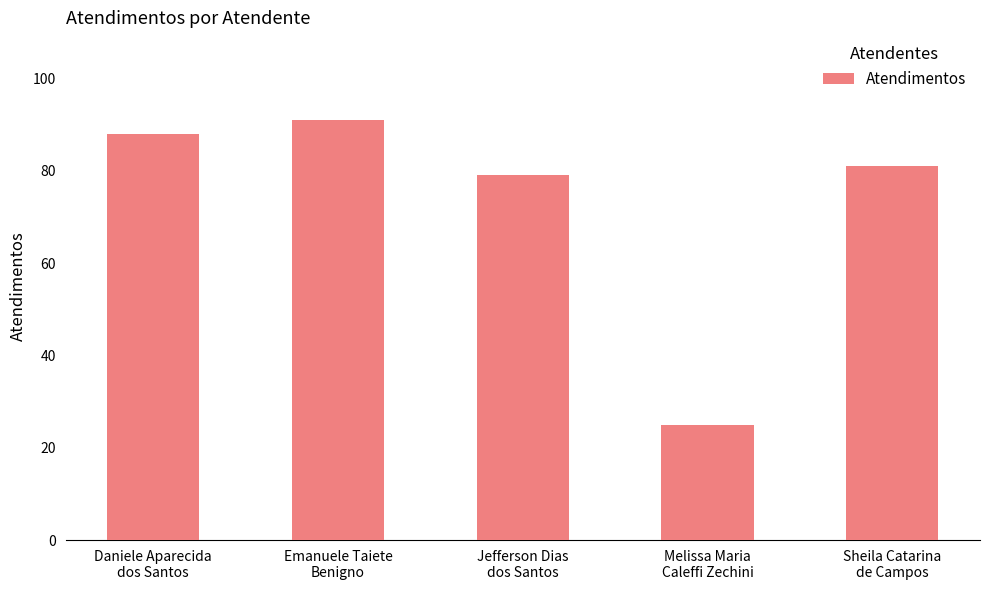

Which has a higher value, Melissa Maria
Caleffi Zechini or Daniele Aparecida
dos Santos?

Daniele Aparecida
dos Santos